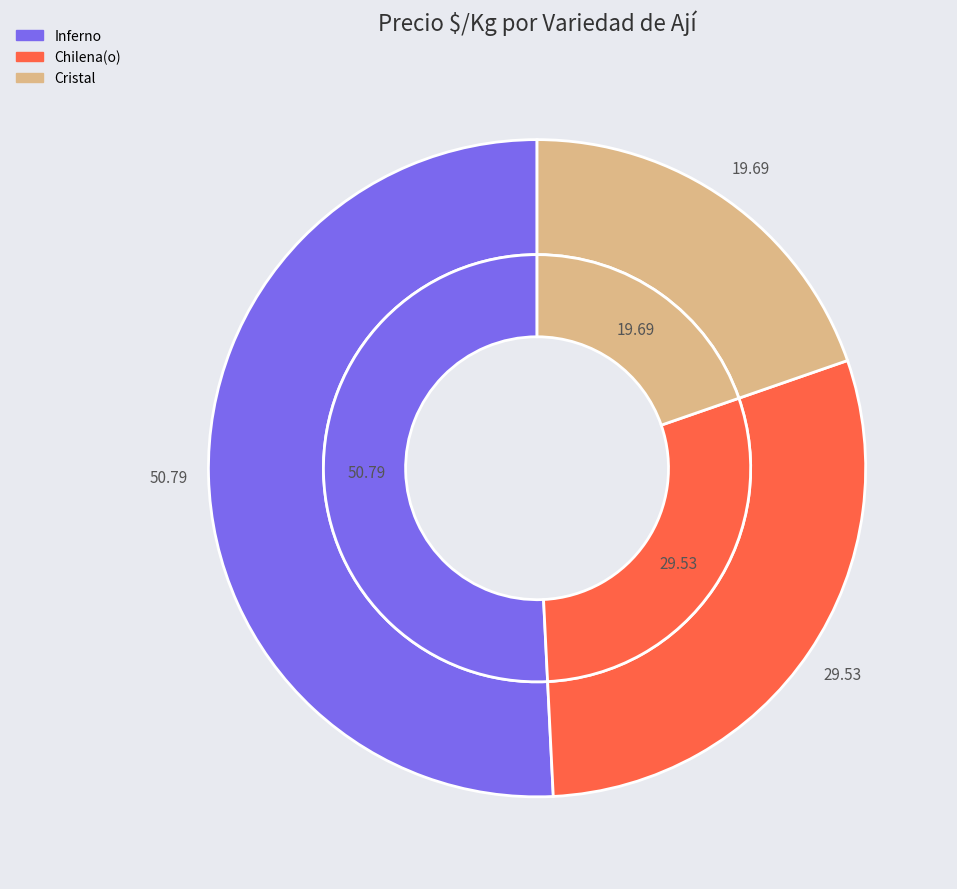

Between Inferno and Chilena(o), which is larger?

Inferno